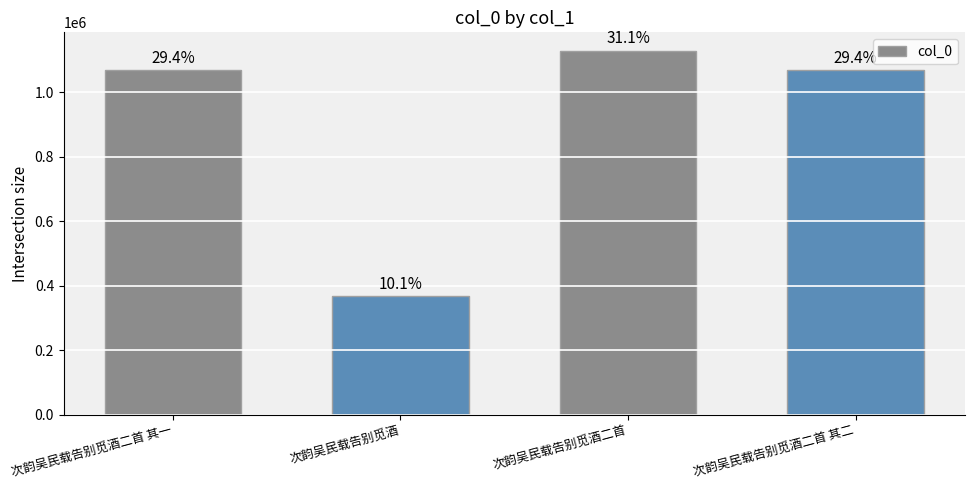

List the labels in order of value, smallest first.

次韵吴民载告别觅酒, 次韵吴民载告别觅酒二首 其一, 次韵吴民载告别觅酒二首 其二, 次韵吴民载告别觅酒二首